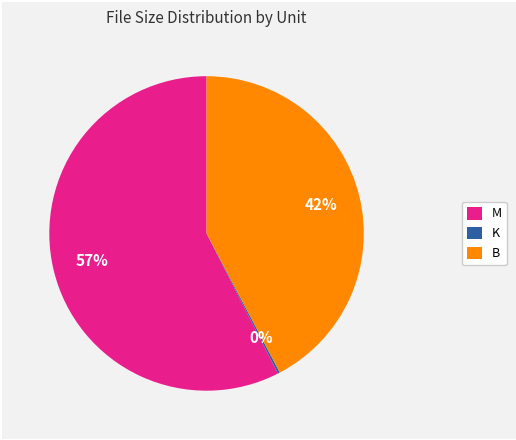

To the nearest percent, what percentage of the pie is B?

42%